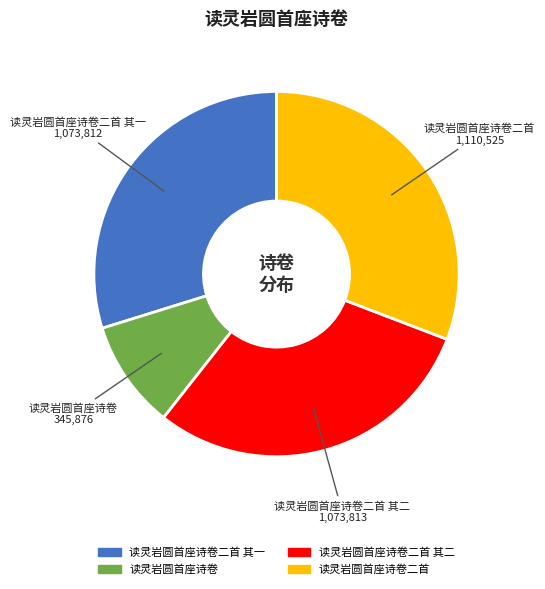

Is there any slice that represents more than half of the pie?

No